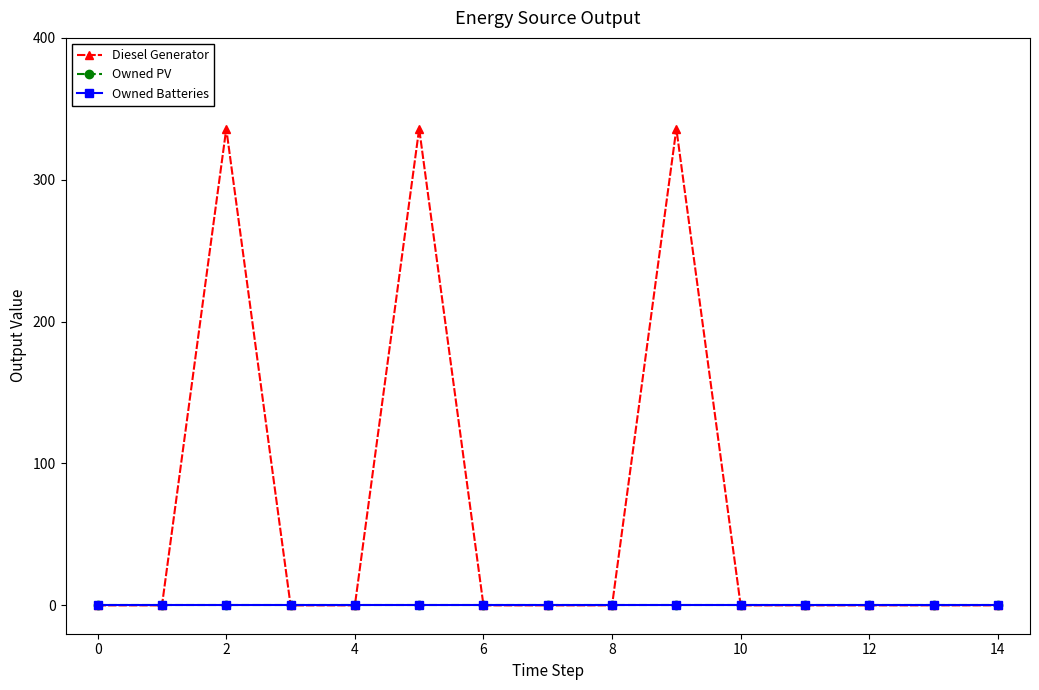

Does the chart have visible grid lines?

No